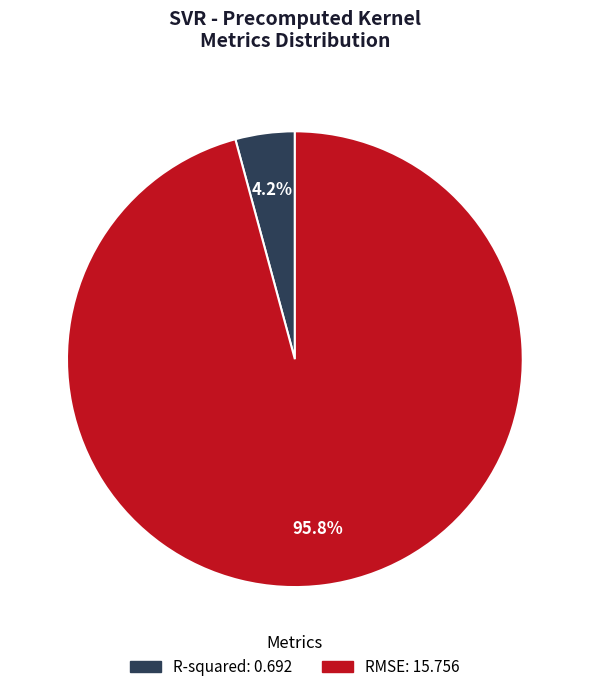

How many slices are in this pie chart?

2